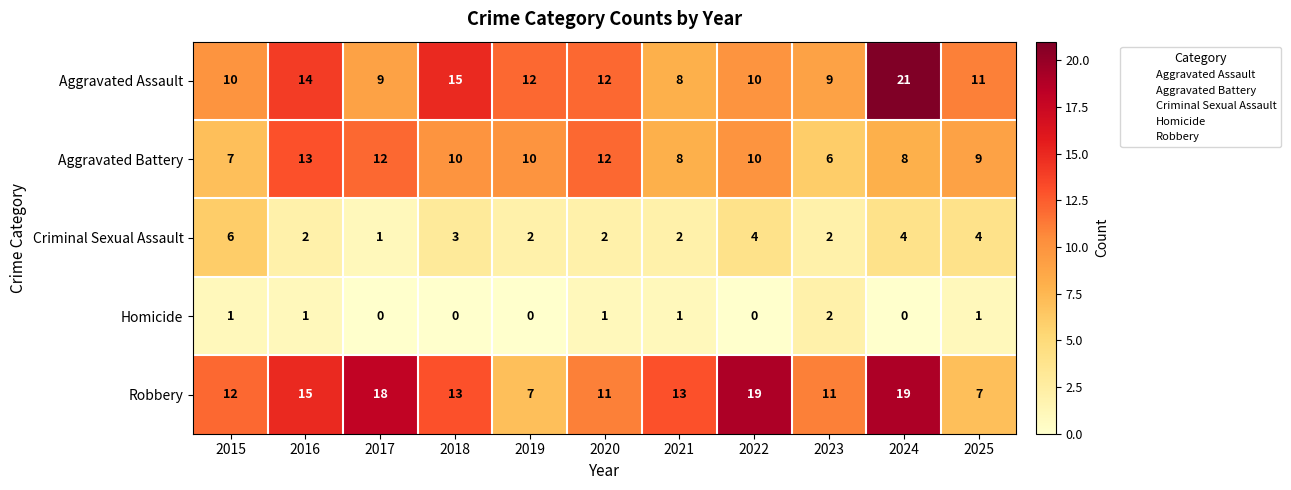

What is the sum of the Aggravated Assault values at 2015 and 2024?

31